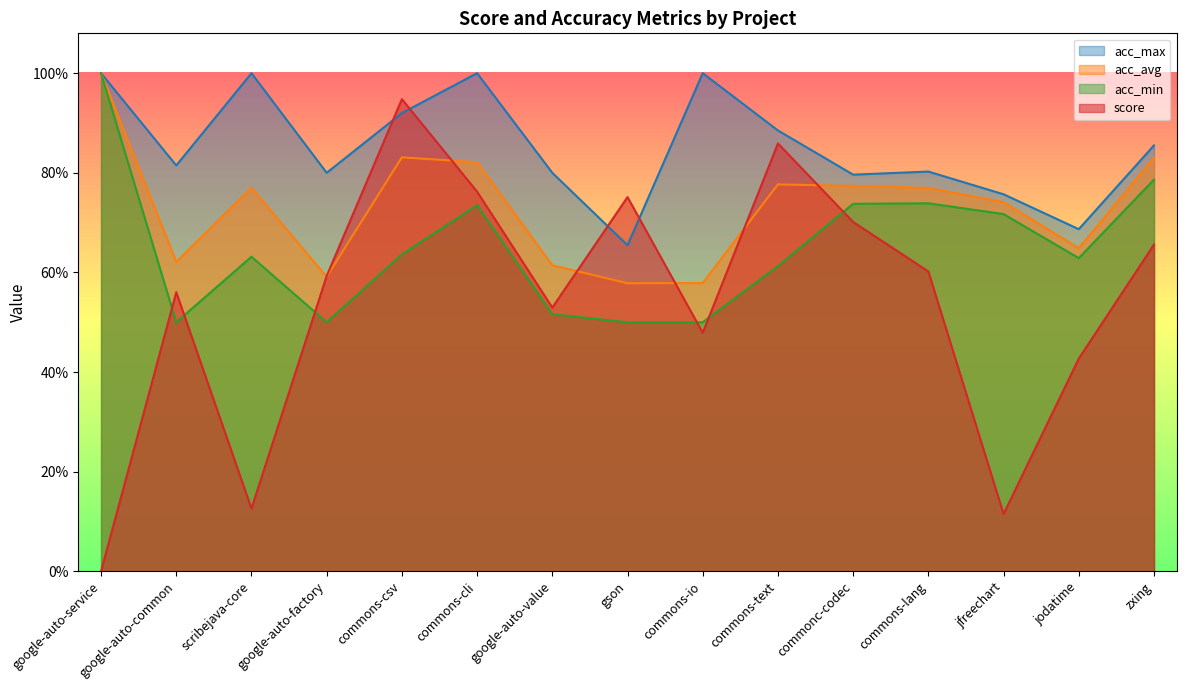

Rank the series by their average value, from highest to lowest.

acc_max, acc_avg, acc_min, score